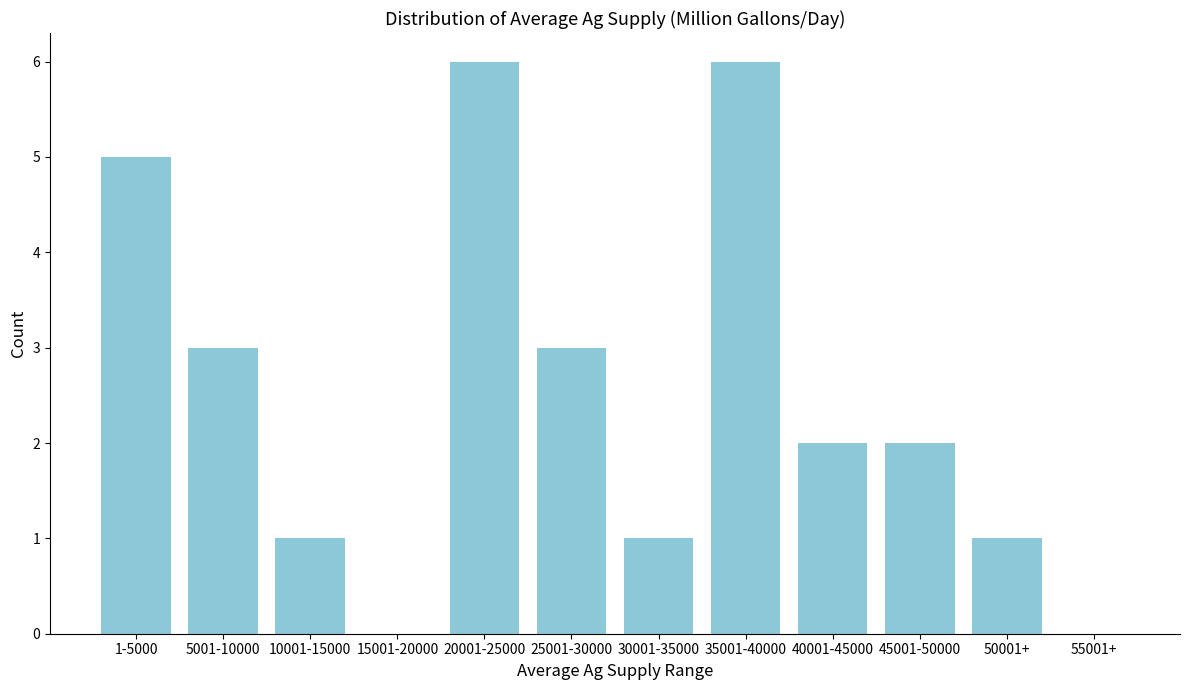

Reading left to right, what are all the values shown in this chart?

1-5000=5	5001-10000=3	10001-15000=1	15001-20000=0	20001-25000=6	25001-30000=3	30001-35000=1	35001-40000=6	40001-45000=2	45001-50000=2	50001+=1	55001+=0